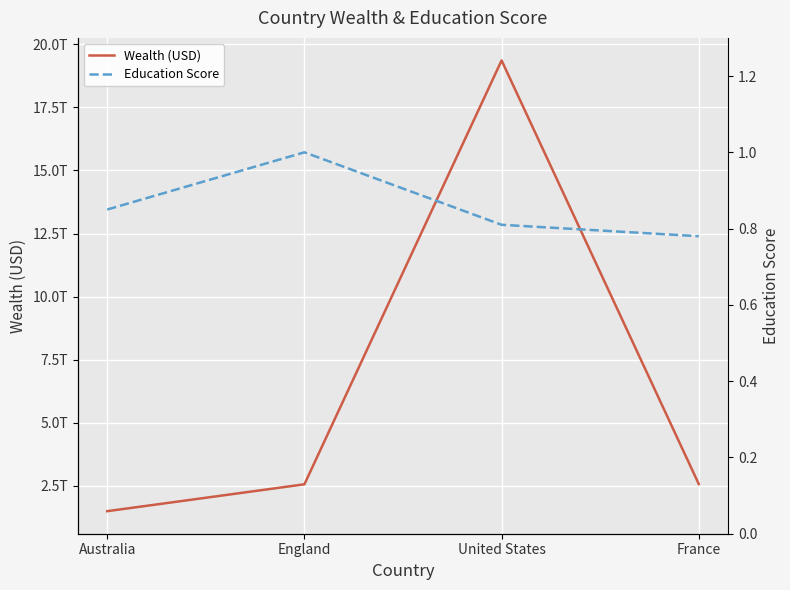

True or false: Wealth (USD) and Education Score intersect in this chart.

False